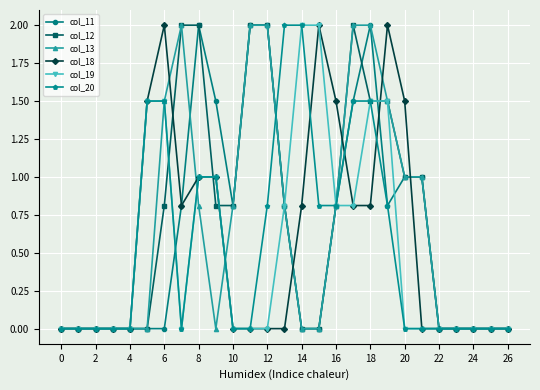

What is the highest value of the col_19 series?

2.0